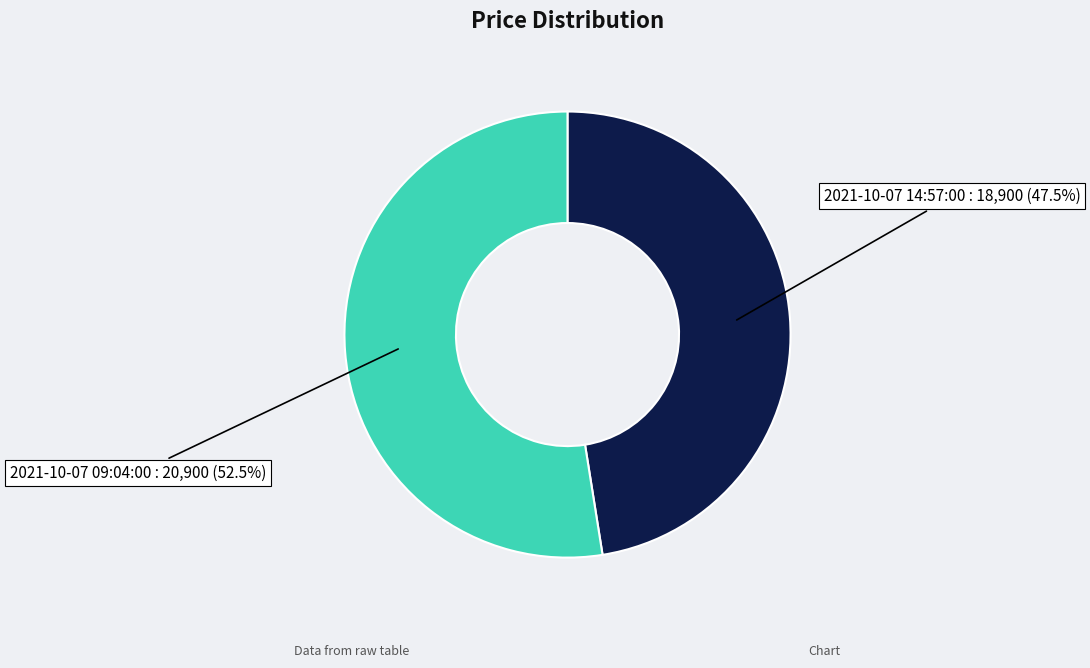

Is the sum of 2021-10-07 14:57:00 and 2021-10-07 09:04:00 greater than half?

Yes